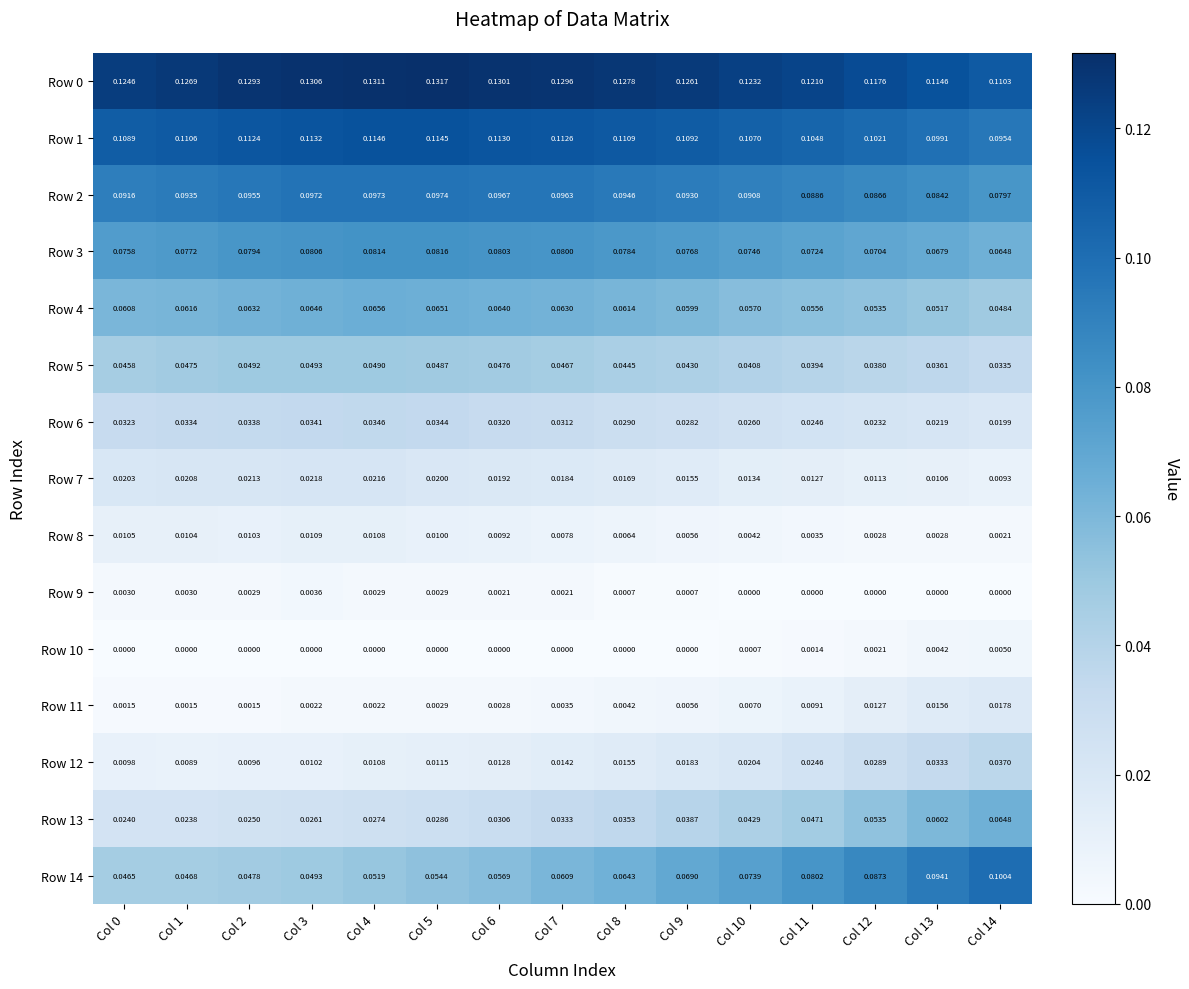

Reading left to right, what are all the values shown in this chart?

Row 0: Col 0=0.1	Col 1=0.1	Col 2=0.1	Col 3=0.1	Col 4=0.1	Col 5=0.1	Col 6=0.1	Col 7=0.1	Col 8=0.1	Col 9=0.1	Col 10=0.1	Col 11=0.1	Col 12=0.1	Col 13=0.1	Col 14=0.1
Row 1: Col 0=0.1	Col 1=0.1	Col 2=0.1	Col 3=0.1	Col 4=0.1	Col 5=0.1	Col 6=0.1	Col 7=0.1	Col 8=0.1	Col 9=0.1	Col 10=0.1	Col 11=0.1	Col 12=0.1	Col 13=0.1	Col 14=0.1
Row 2: Col 0=0.1	Col 1=0.1	Col 2=0.1	Col 3=0.1	Col 4=0.1	Col 5=0.1	Col 6=0.1	Col 7=0.1	Col 8=0.1	Col 9=0.1	Col 10=0.1	Col 11=0.1	Col 12=0.1	Col 13=0.1	Col 14=0.1
Row 3: Col 0=0.1	Col 1=0.1	Col 2=0.1	Col 3=0.1	Col 4=0.1	Col 5=0.1	Col 6=0.1	Col 7=0.1	Col 8=0.1	Col 9=0.1	Col 10=0.1	Col 11=0.1	Col 12=0.1	Col 13=0.1	Col 14=0.1
Row 4: Col 0=0.1	Col 1=0.1	Col 2=0.1	Col 3=0.1	Col 4=0.1	Col 5=0.1	Col 6=0.1	Col 7=0.1	Col 8=0.1	Col 9=0.1	Col 10=0.1	Col 11=0.1	Col 12=0.1	Col 13=0.1	Col 14=0.0
Row 5: Col 0=0.0	Col 1=0.0	Col 2=0.0	Col 3=0.0	Col 4=0.0	Col 5=0.0	Col 6=0.0	Col 7=0.0	Col 8=0.0	Col 9=0.0	Col 10=0.0	Col 11=0.0	Col 12=0.0	Col 13=0.0	Col 14=0.0
Row 6: Col 0=0.0	Col 1=0.0	Col 2=0.0	Col 3=0.0	Col 4=0.0	Col 5=0.0	Col 6=0.0	Col 7=0.0	Col 8=0.0	Col 9=0.0	Col 10=0.0	Col 11=0.0	Col 12=0.0	Col 13=0.0	Col 14=0.0
Row 7: Col 0=0.0	Col 1=0.0	Col 2=0.0	Col 3=0.0	Col 4=0.0	Col 5=0.0	Col 6=0.0	Col 7=0.0	Col 8=0.0	Col 9=0.0	Col 10=0.0	Col 11=0.0	Col 12=0.0	Col 13=0.0	Col 14=0.0
Row 8: Col 0=0.0	Col 1=0.0	Col 2=0.0	Col 3=0.0	Col 4=0.0	Col 5=0.0	Col 6=0.0	Col 7=0.0	Col 8=0.0	Col 9=0.0	Col 10=0.0	Col 11=0.0	Col 12=0.0	Col 13=0.0	Col 14=0.0
Row 9: Col 0=0.0	Col 1=0.0	Col 2=0.0	Col 3=0.0	Col 4=0.0	Col 5=0.0	Col 6=0.0	Col 7=0.0	Col 8=0.0	Col 9=0.0	Col 10=0.0	Col 11=0.0	Col 12=0.0	Col 13=0.0	Col 14=0.0
Row 10: Col 0=0.0	Col 1=0.0	Col 2=0.0	Col 3=0.0	Col 4=0.0	Col 5=0.0	Col 6=0.0	Col 7=0.0	Col 8=0.0	Col 9=0.0	Col 10=0.0	Col 11=0.0	Col 12=0.0	Col 13=0.0	Col 14=0.0
Row 11: Col 0=0.0	Col 1=0.0	Col 2=0.0	Col 3=0.0	Col 4=0.0	Col 5=0.0	Col 6=0.0	Col 7=0.0	Col 8=0.0	Col 9=0.0	Col 10=0.0	Col 11=0.0	Col 12=0.0	Col 13=0.0	Col 14=0.0
Row 12: Col 0=0.0	Col 1=0.0	Col 2=0.0	Col 3=0.0	Col 4=0.0	Col 5=0.0	Col 6=0.0	Col 7=0.0	Col 8=0.0	Col 9=0.0	Col 10=0.0	Col 11=0.0	Col 12=0.0	Col 13=0.0	Col 14=0.0
Row 13: Col 0=0.0	Col 1=0.0	Col 2=0.0	Col 3=0.0	Col 4=0.0	Col 5=0.0	Col 6=0.0	Col 7=0.0	Col 8=0.0	Col 9=0.0	Col 10=0.0	Col 11=0.0	Col 12=0.1	Col 13=0.1	Col 14=0.1
Row 14: Col 0=0.0	Col 1=0.0	Col 2=0.0	Col 3=0.0	Col 4=0.1	Col 5=0.1	Col 6=0.1	Col 7=0.1	Col 8=0.1	Col 9=0.1	Col 10=0.1	Col 11=0.1	Col 12=0.1	Col 13=0.1	Col 14=0.1